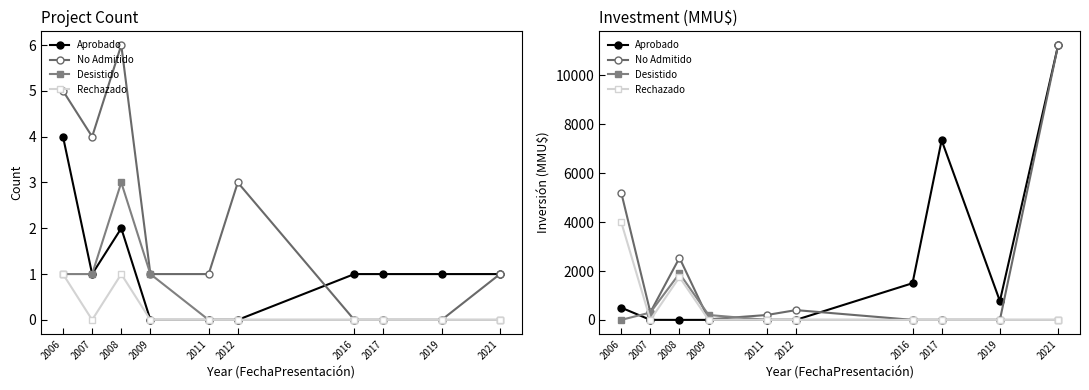

At how many categories does at least one series exceed 1151?

5